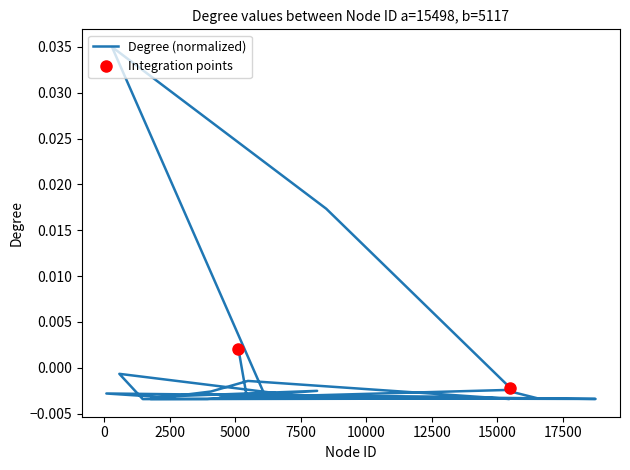

How many data points are less than 0?

19